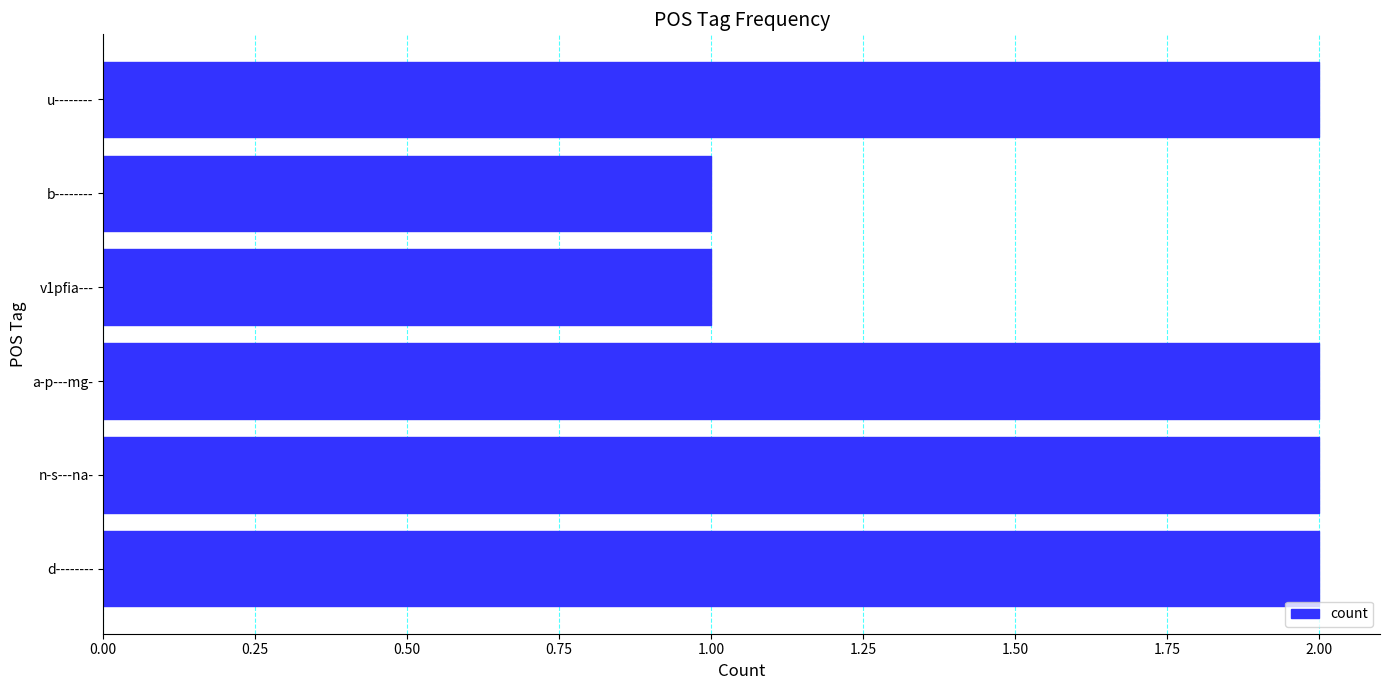

Are the bars grouped side by side (vs. stacked)?

No